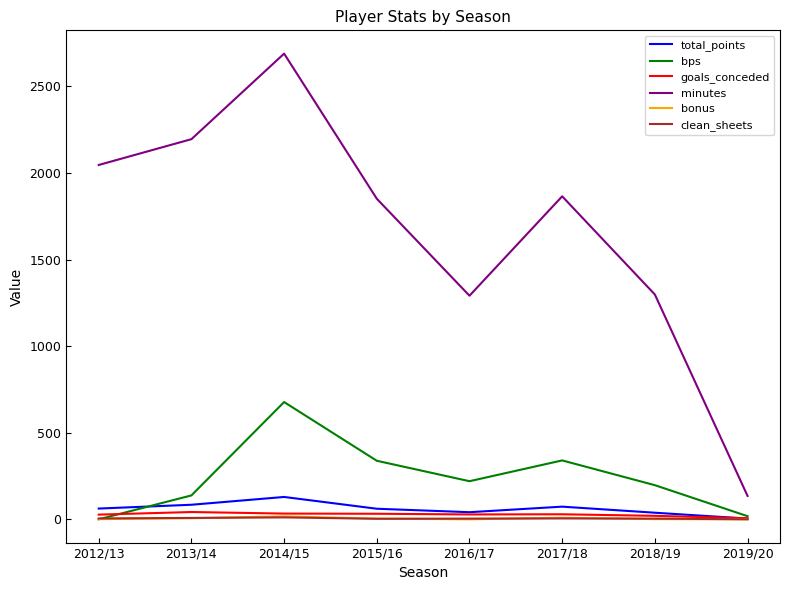

How many distinct data groups are displayed?

6